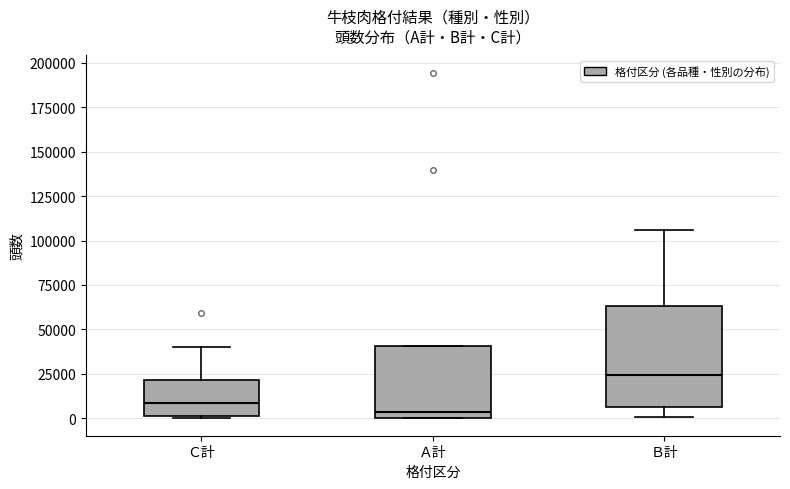

Reading left to right, read every box against the y-axis: the position of its median line, the range the box covers, and the ends of its whiskers. The values are not printed on the chart, so give them approximately, as read against the axis.

Ｃ計: median 10000, box 0 to 20000, whiskers 0 to 40000
Ａ計: median 5000, box 0 to 40000, whiskers 0 to 40000
Ｂ計: median 25000, box 5000 to 65000, whiskers 0 to 105000